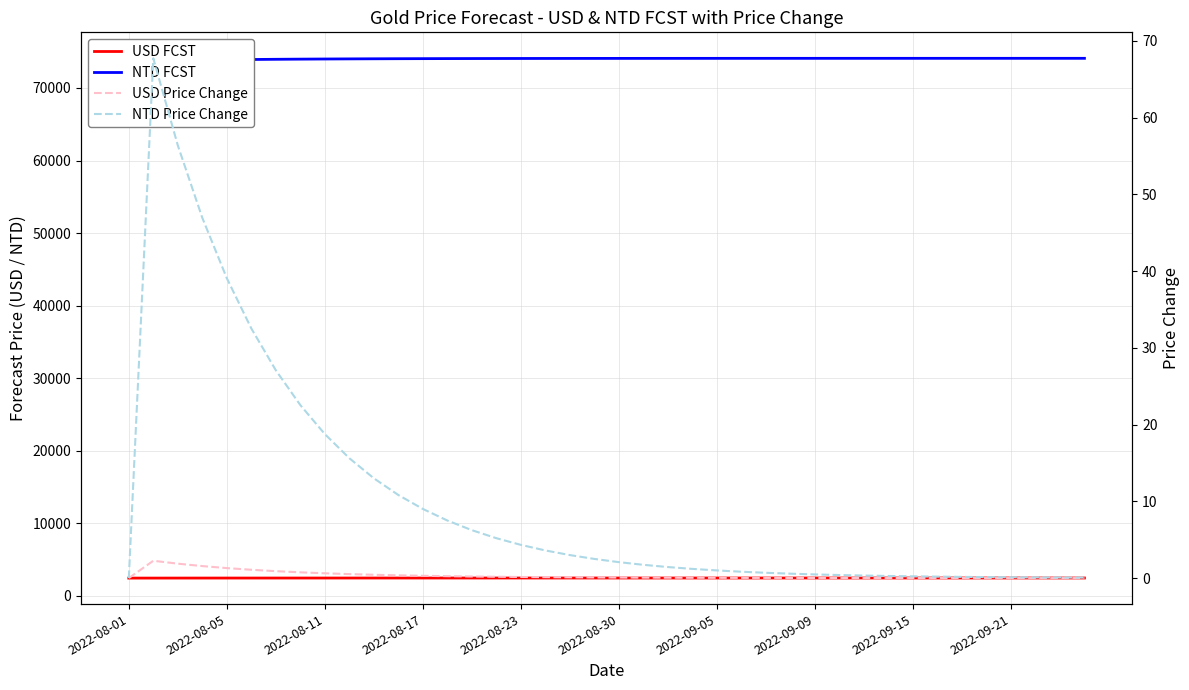

What position from the right is 14?

26